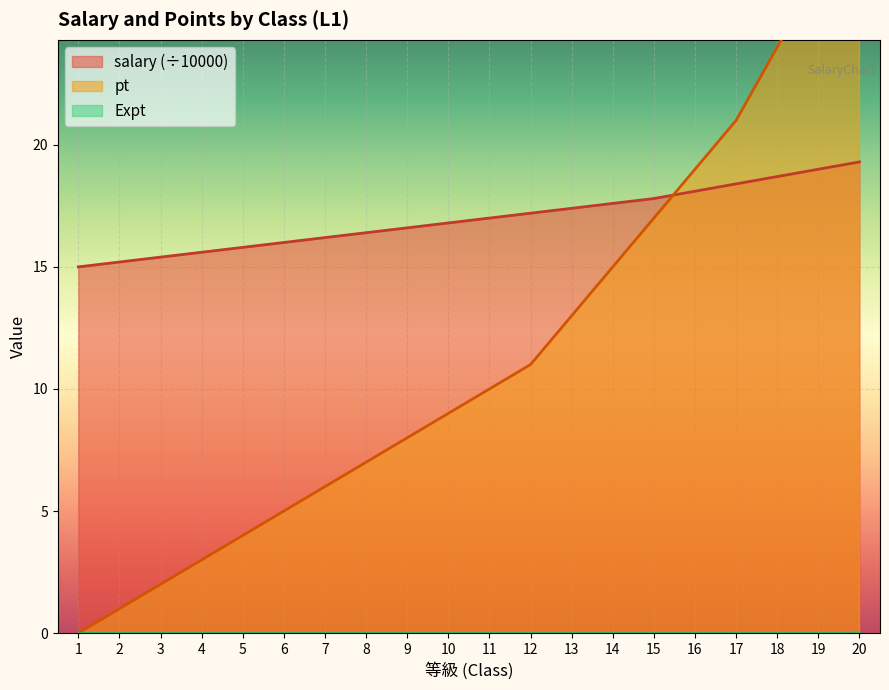

What is the sum of the pt values at 12 and 1?

11.0